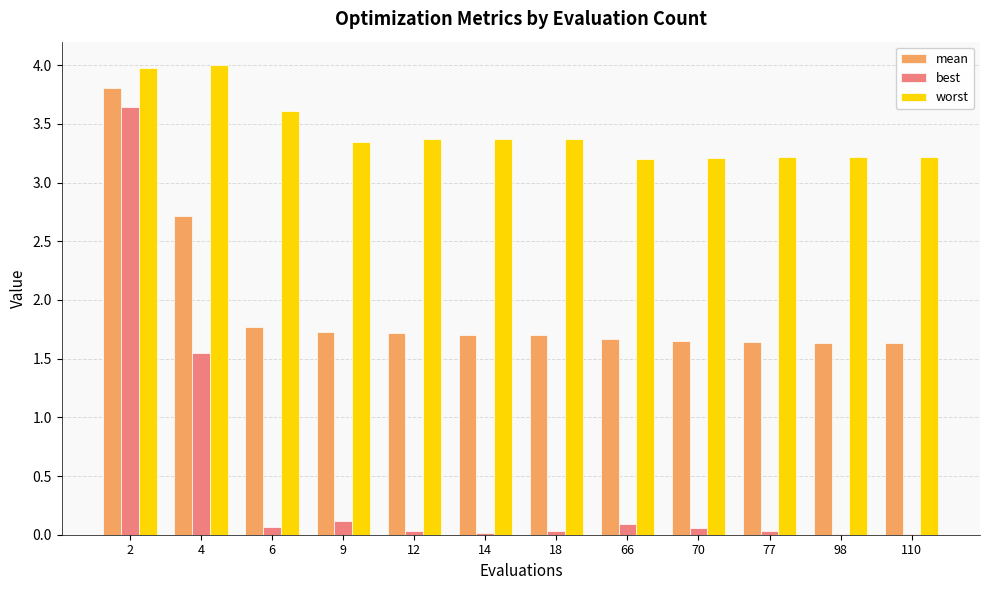

Is the value of best at 9 greater than the value of mean at 2?

No